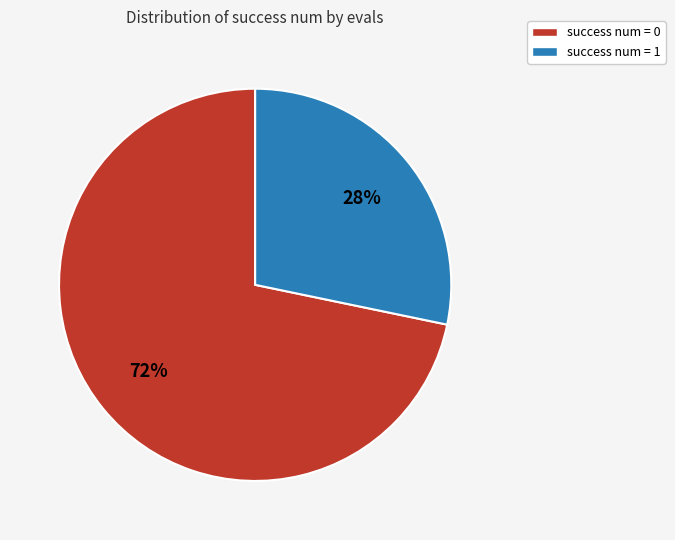

Approximately how many times larger is the value at success num = 1 compared to success num = 0?

0.4